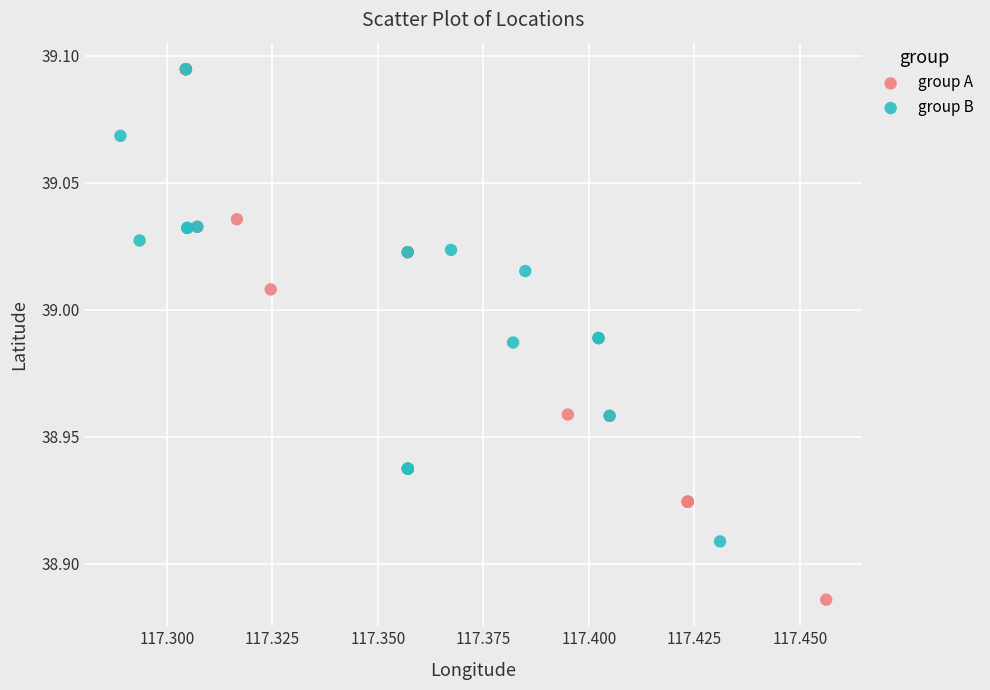

Which series contains the lowest Y value?

group A